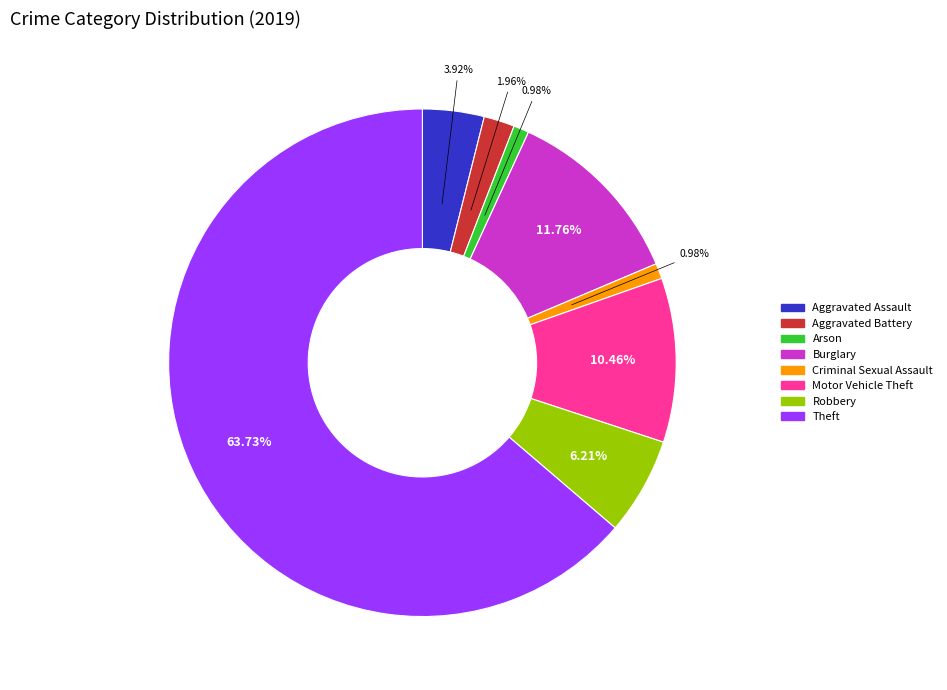

Is there any slice that represents more than half of the pie?

Yes